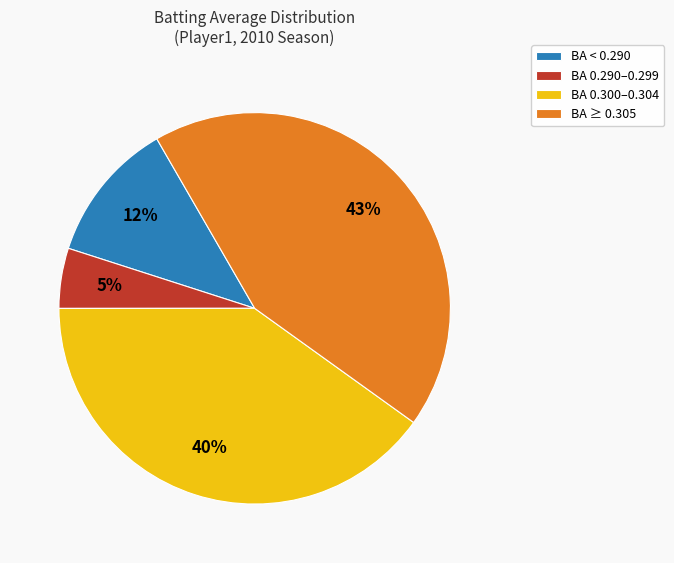

To the nearest percent, what is the average slice percentage?

25%